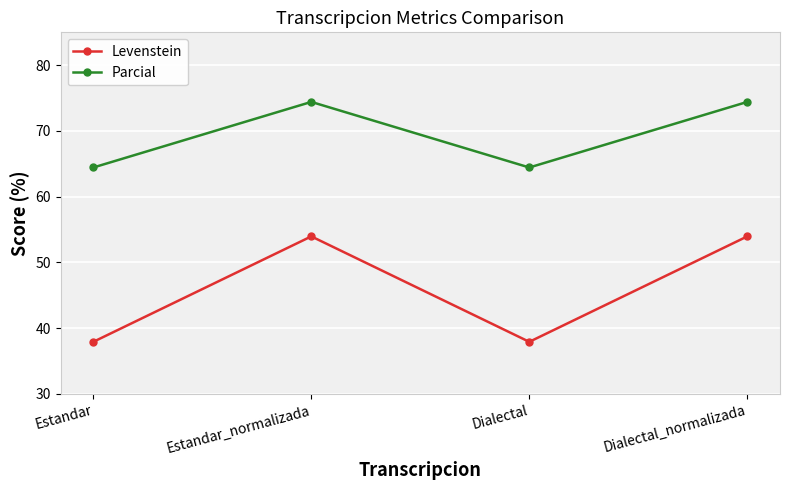

Reading left to right, list all the values displayed in this chart.

Levenstein: 37.9	54.0	37.9	54.0
Parcial: 64.4	74.4	64.4	74.4